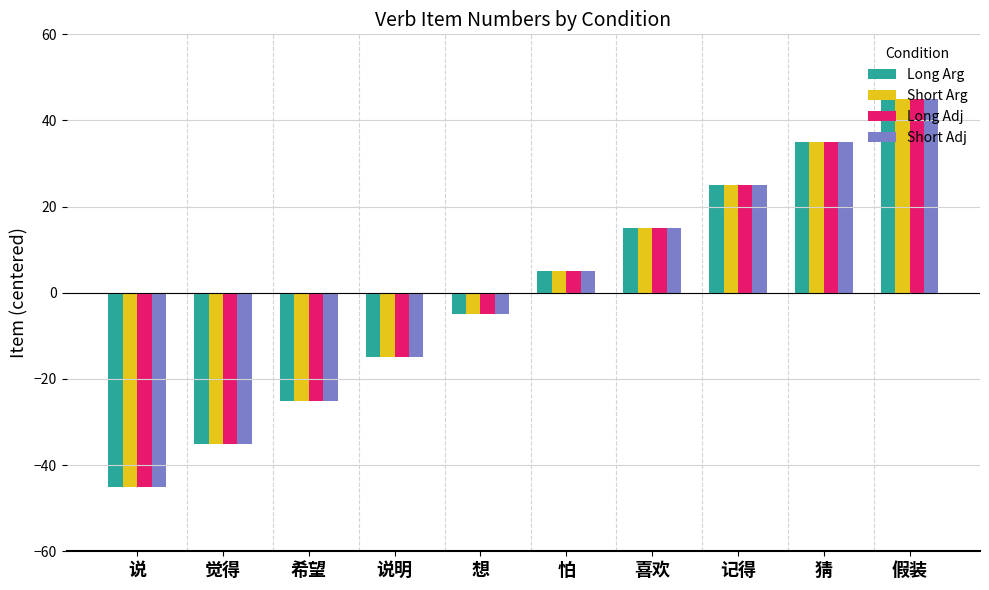

How many negative values does the Short Adj series have?

5